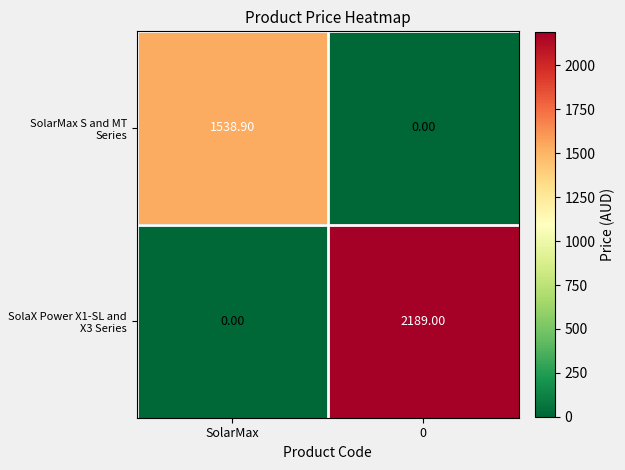

What is the difference between the SolarMax S and MT Series values at 0 and SolarMax?

1538.9